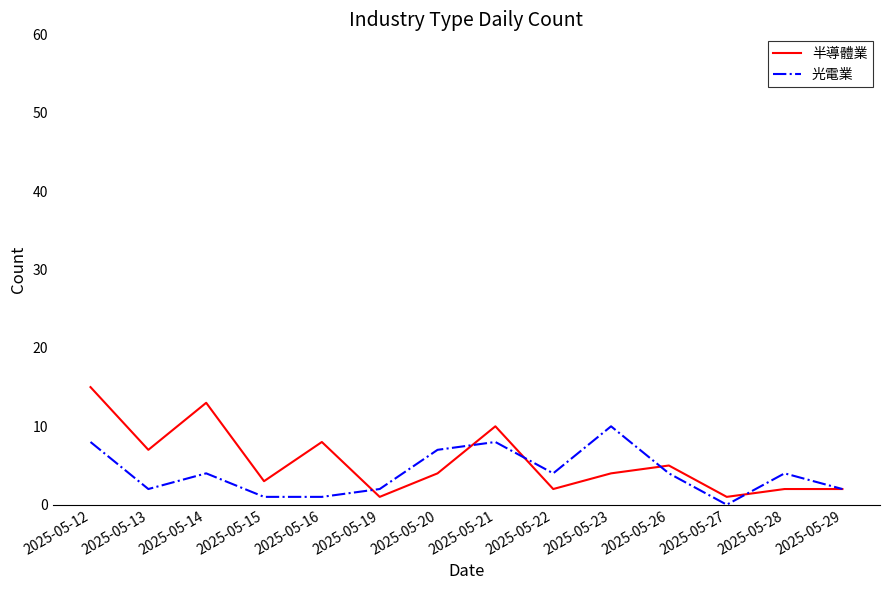

The value of 半導體業 at 2025-05-28 is 2. True or false?

True